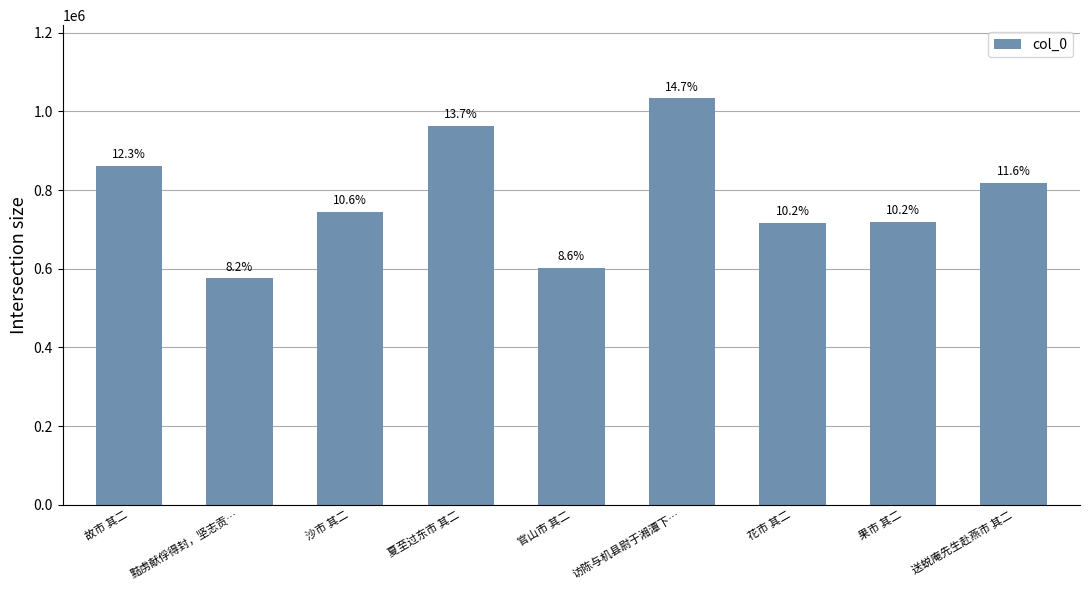

The value at 沙市 其二 is 267547. True or false?

False